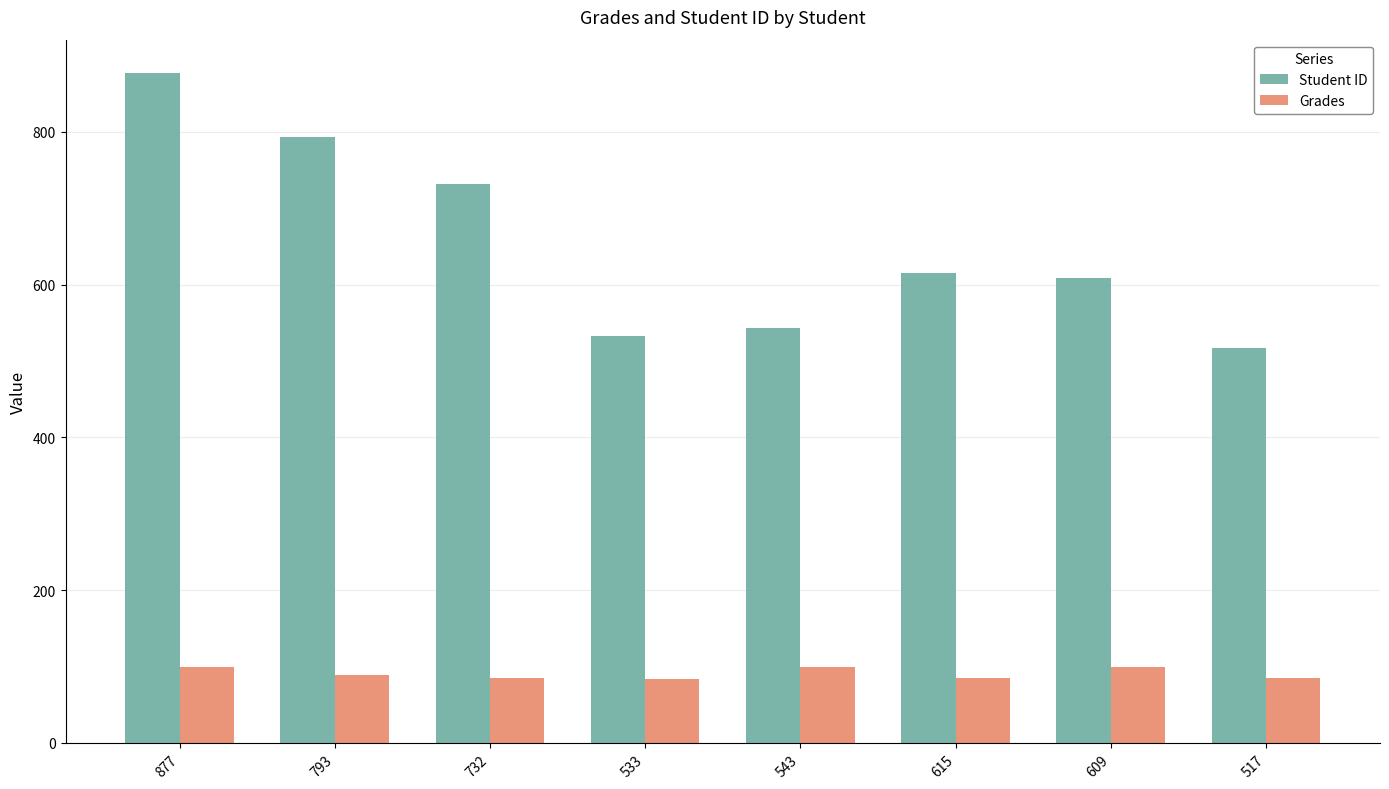

What is the difference between the highest and lowest values at 517?

431.7